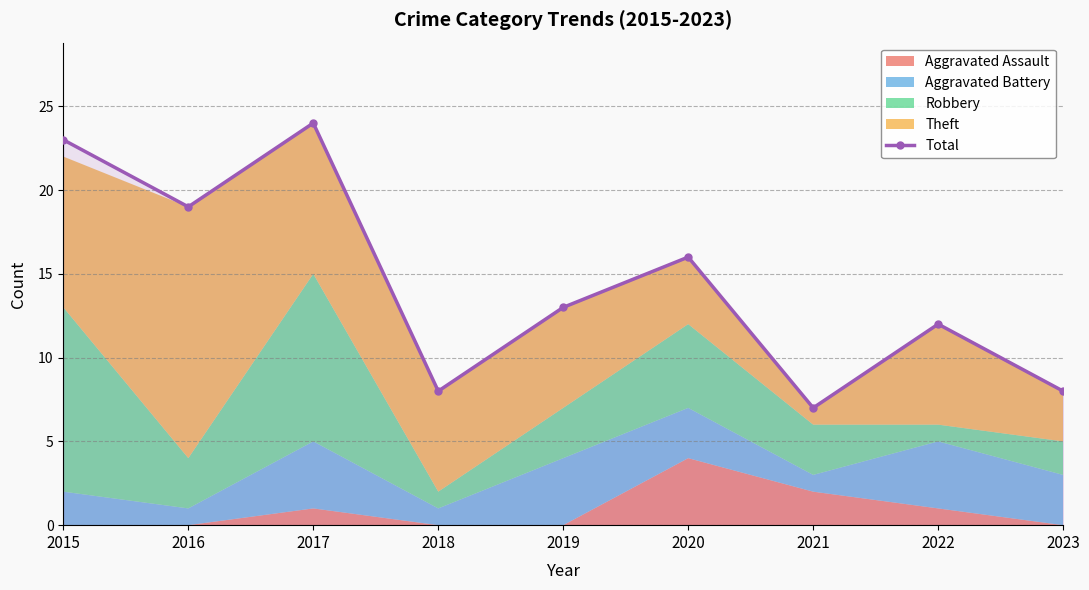

At which category does the chart reach its minimum across all series?

2021